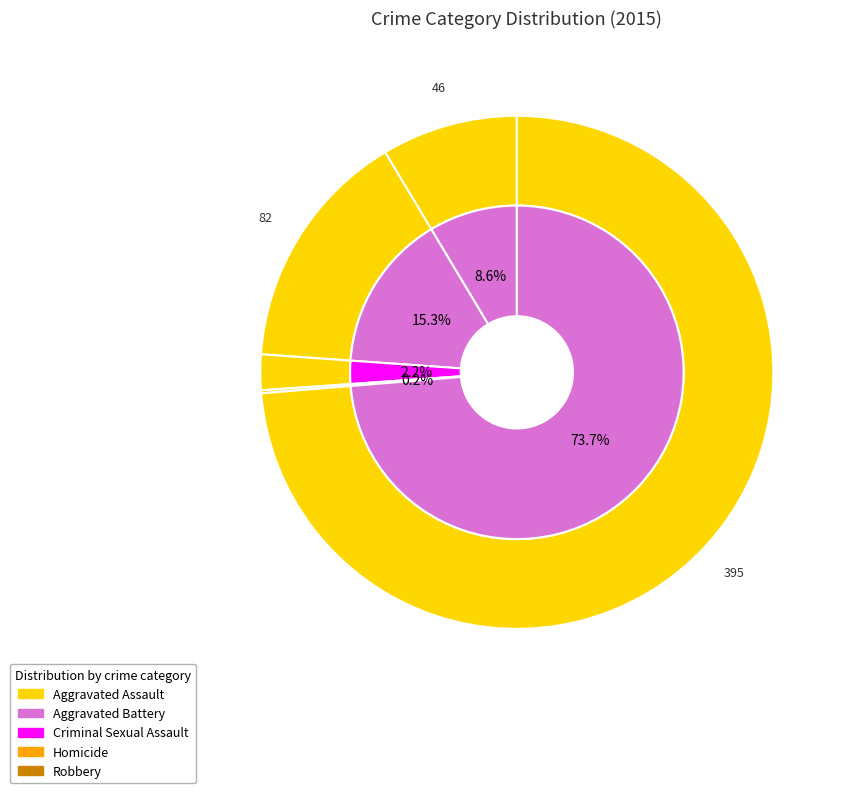

Count the number of slices in the pie.

5